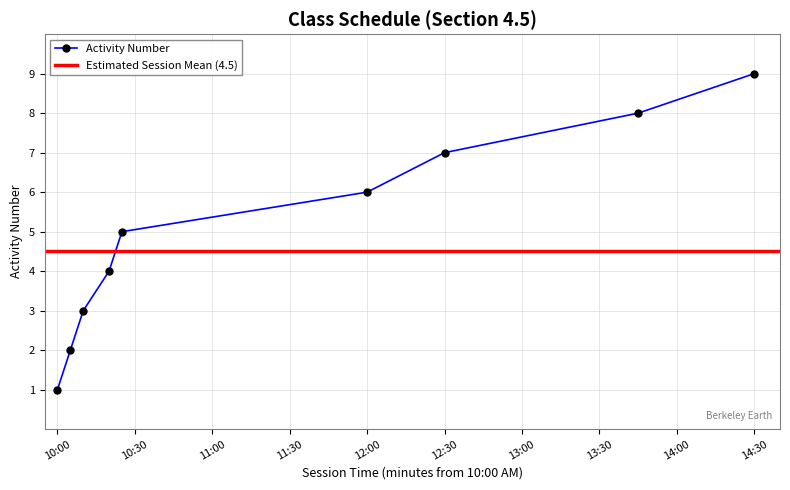

True or false: Activity Number has more than 2 points higher than both neighbors.

False